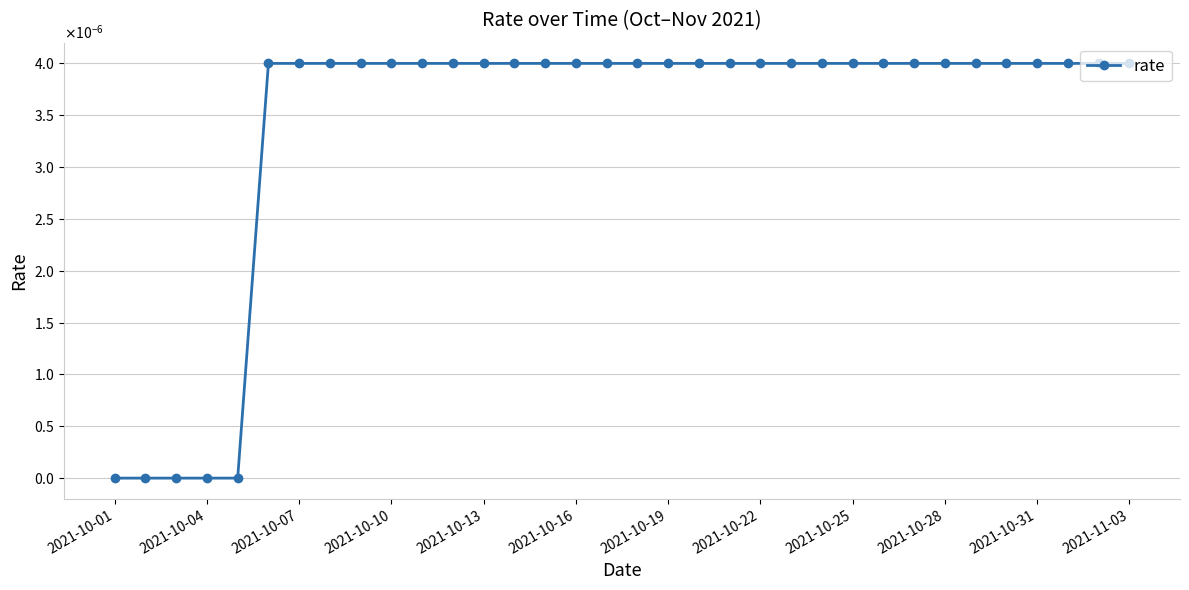

Is this an area chart (filled region under the line)?

No